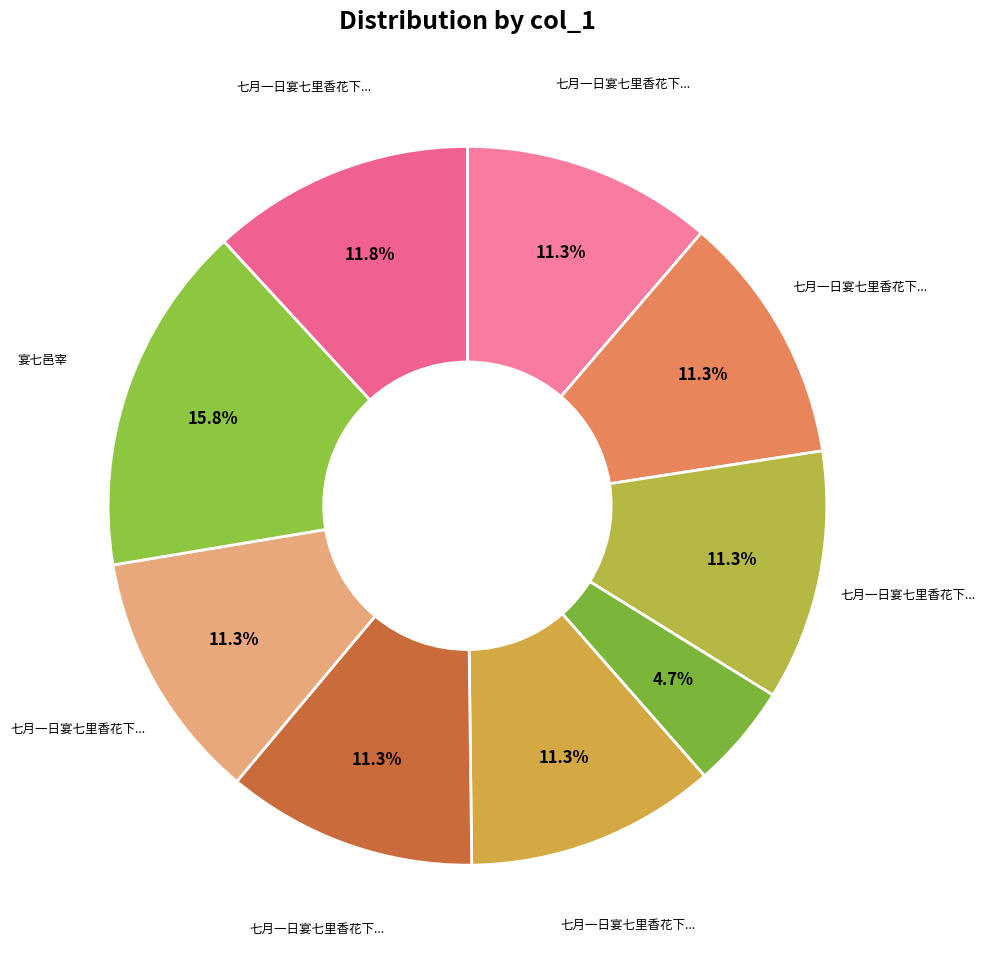

How many slices are in this pie chart?

9